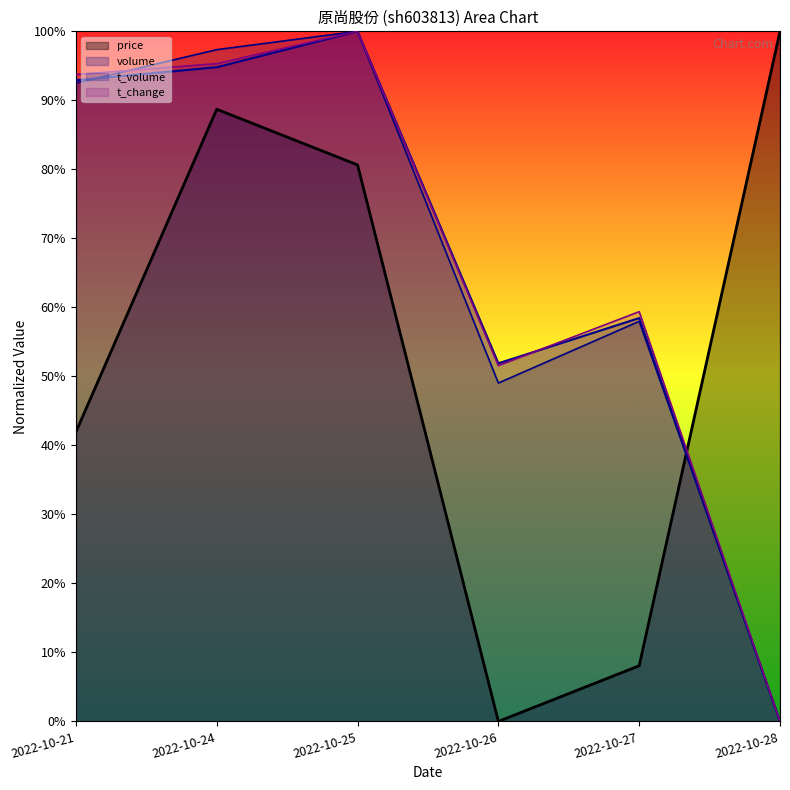

What is the value of the volume point at the 4th from the left?

51.9